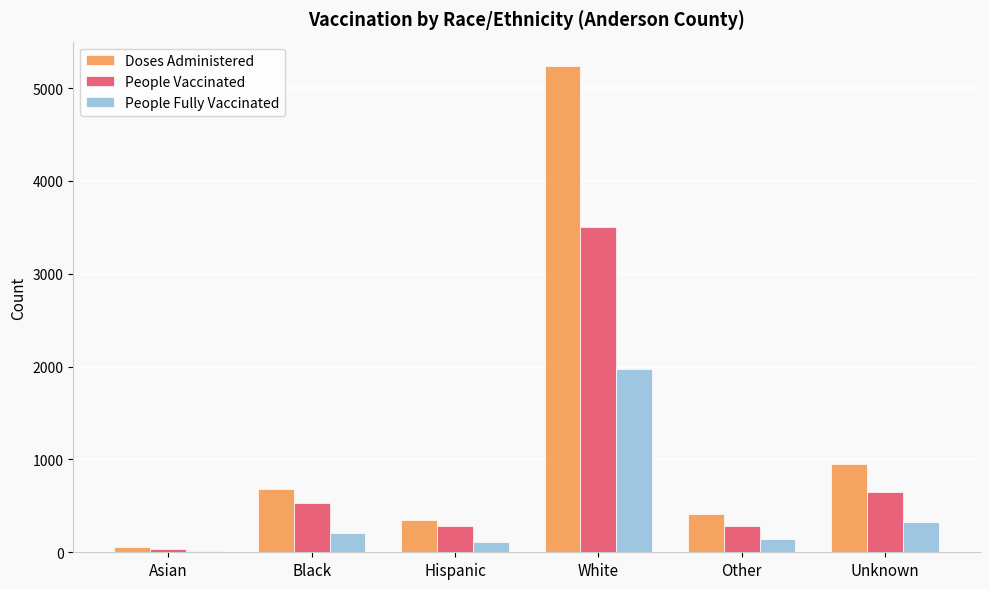

What is the difference between the maximum and minimum values in the People Fully Vaccinated series?

1955